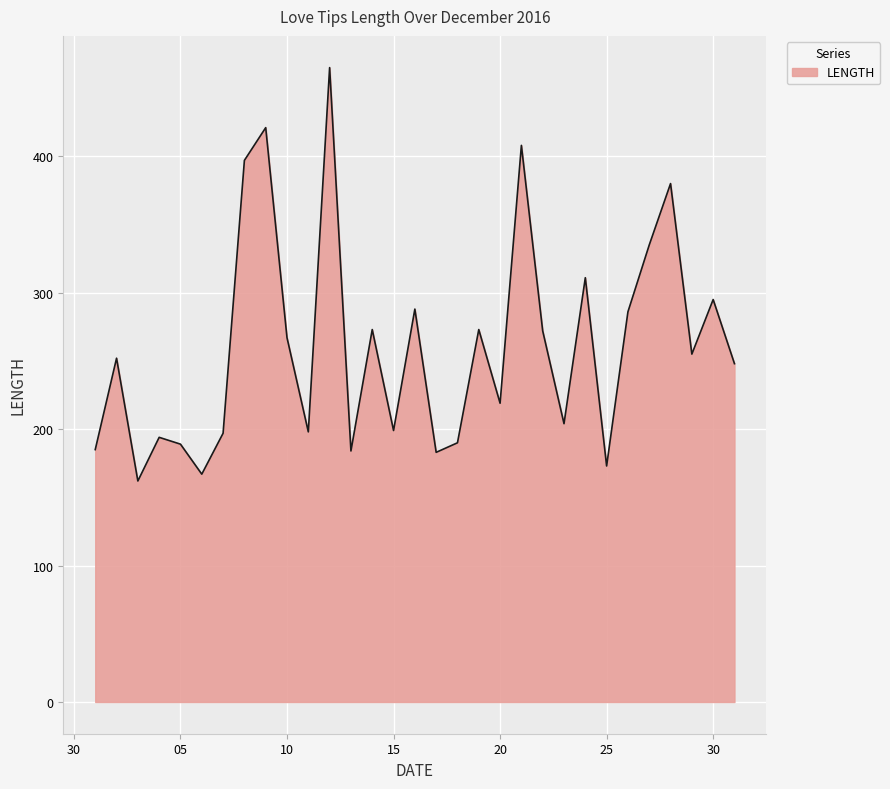

What is the difference between the maximum and minimum values?

303